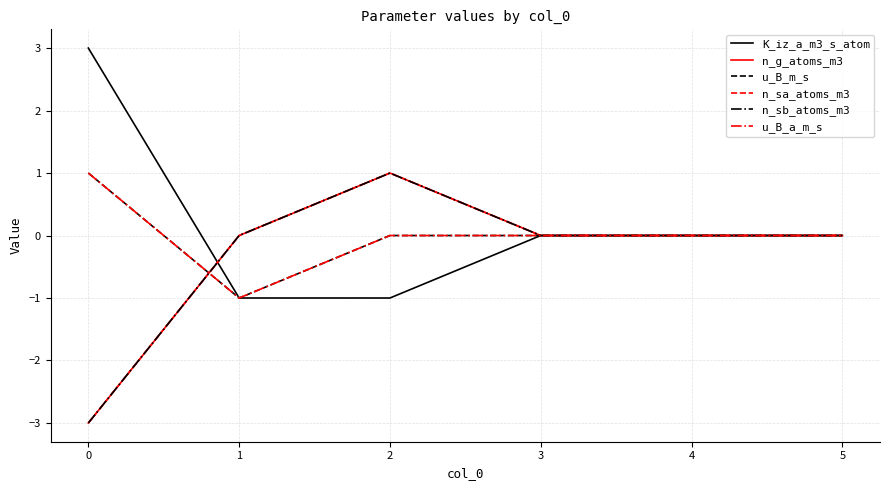

The K_iz_a_m3_s_atom series shows 0 at 3. True or false?

True